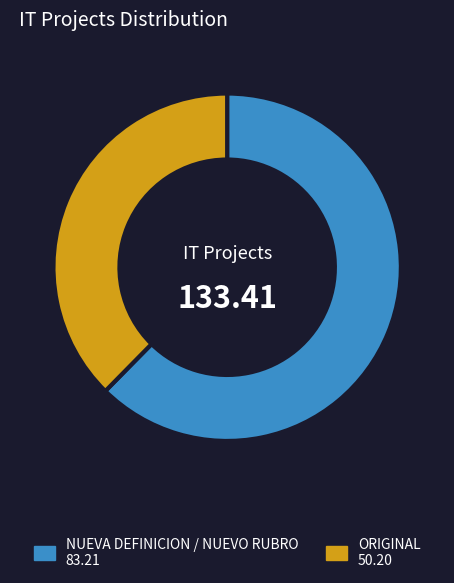

Count the number of slices in the pie.

2